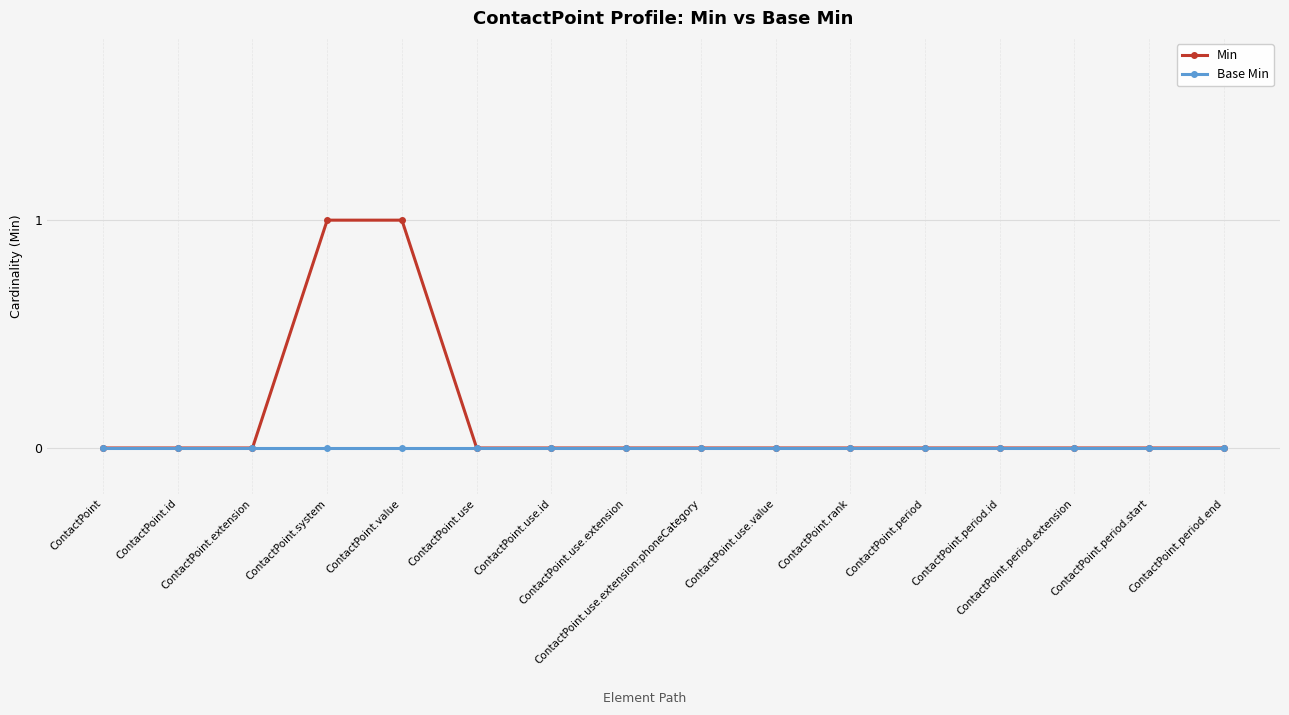

Which series has the largest total across all categories?

Min